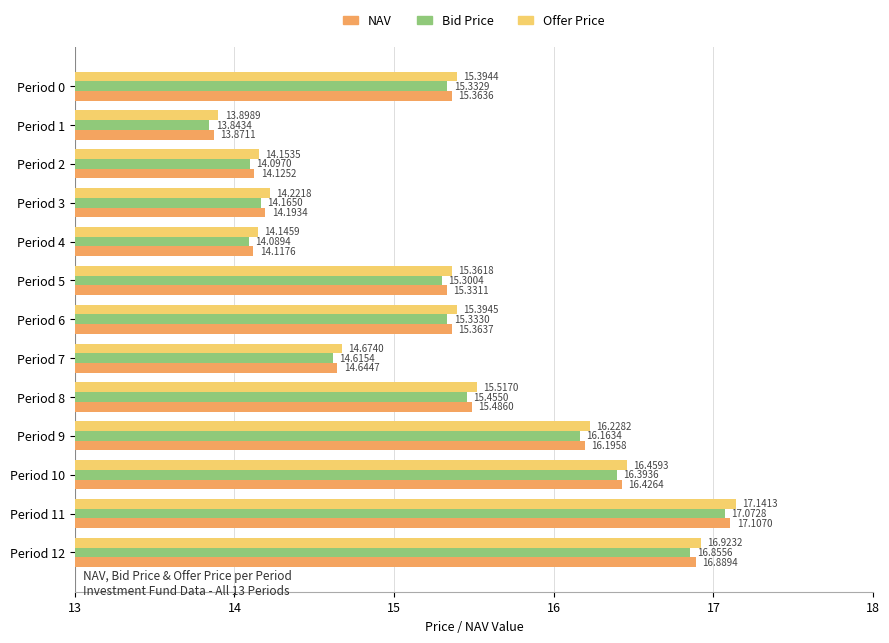

What is the difference between the second highest and minimum values in the NAV series?

3.0